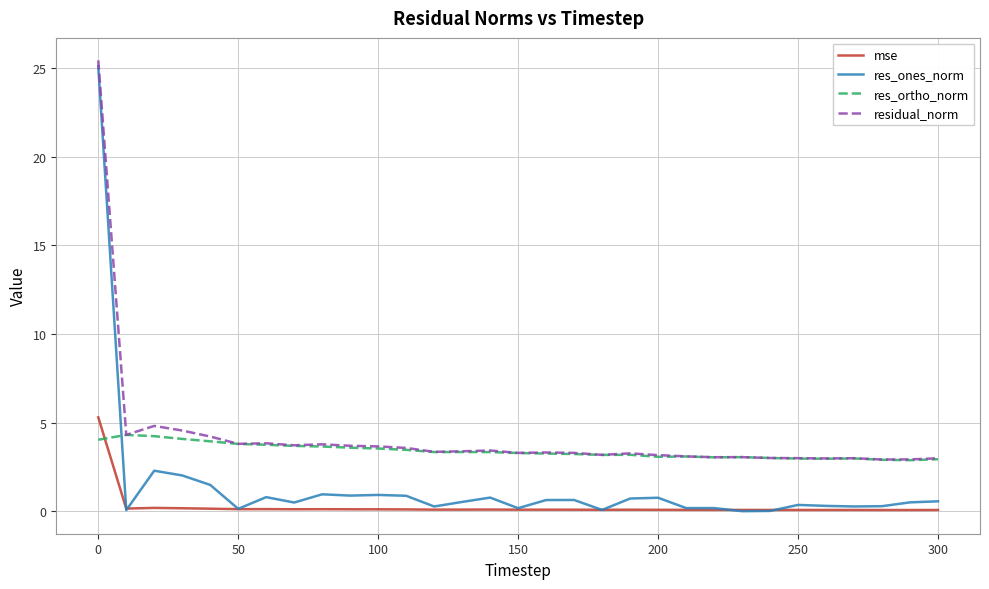

What is the maximum value for res_ortho_norm?

4.3